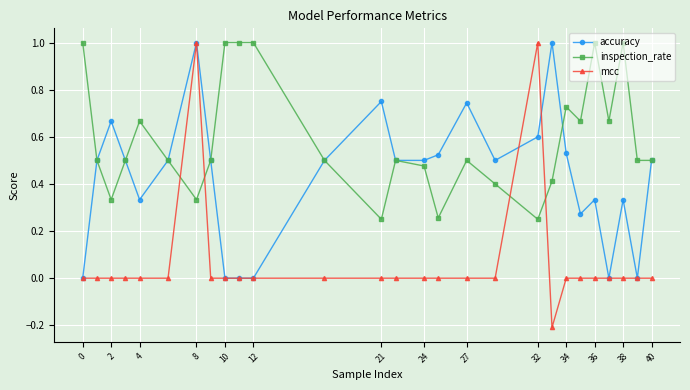

Which series has the widest spread of values?

mcc